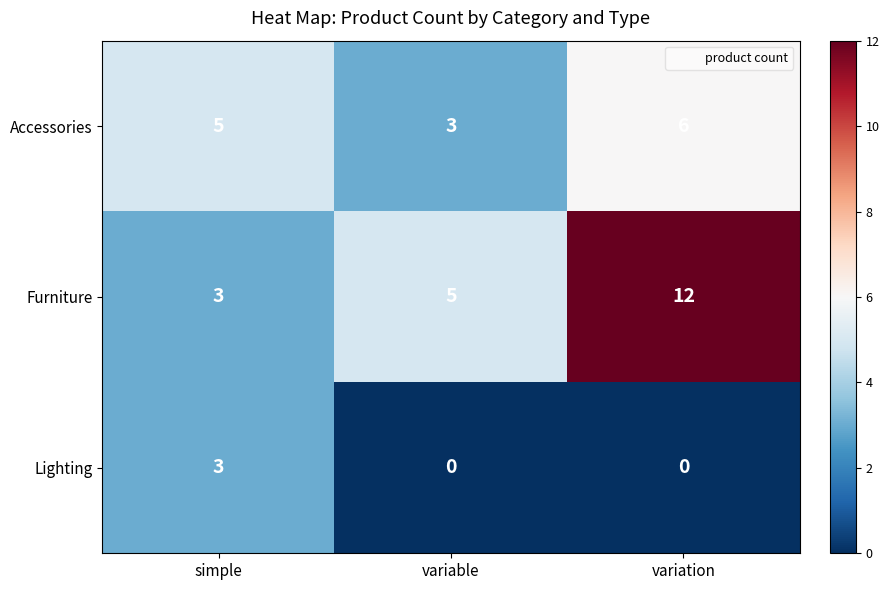

What is the difference between the maximum and minimum values in the Accessories series?

3